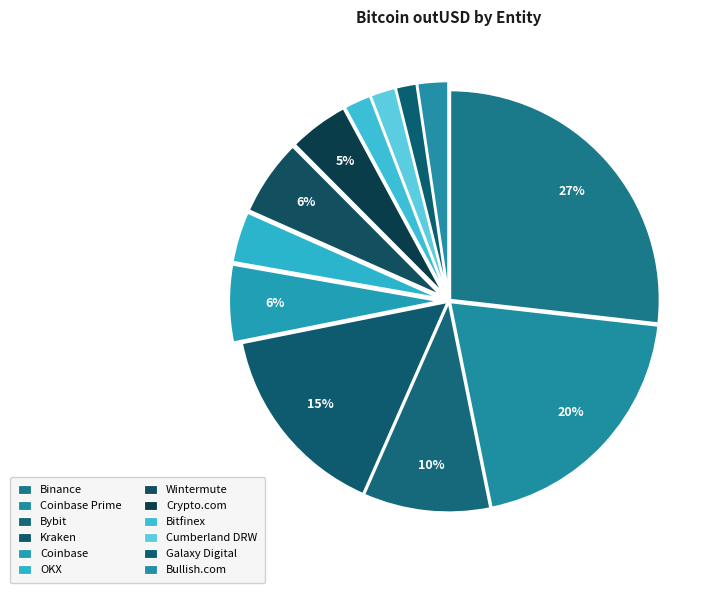

What is the smallest slice in the pie chart?

Galaxy Digital